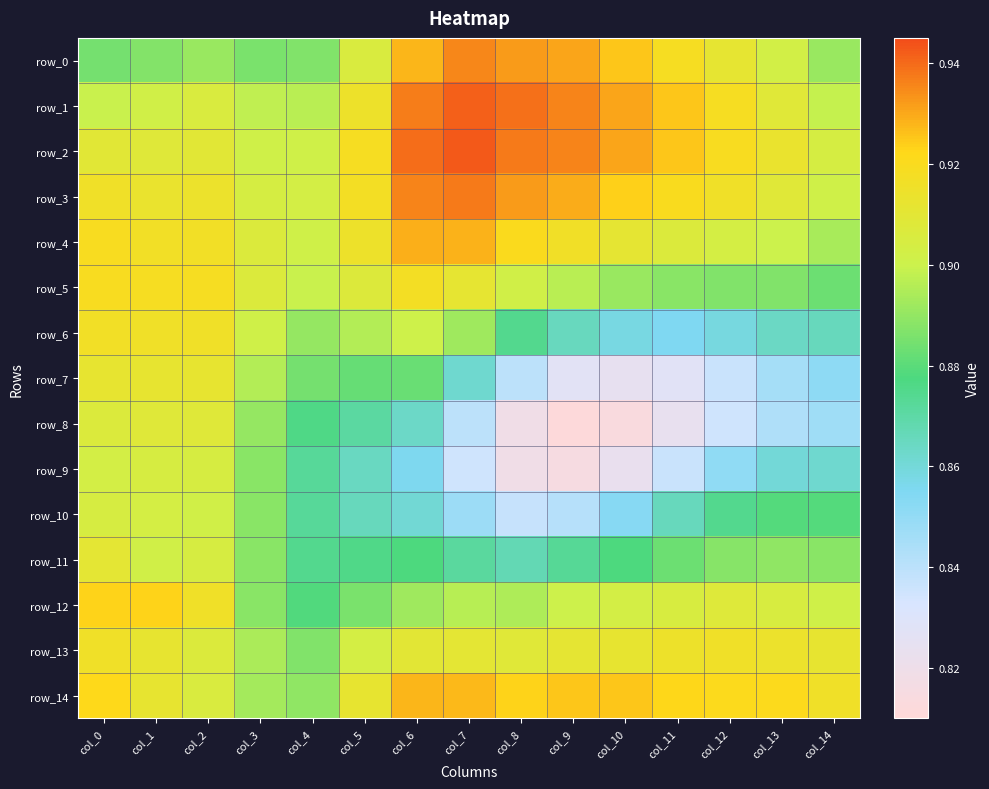

What is the minimum value for row_2?

0.9